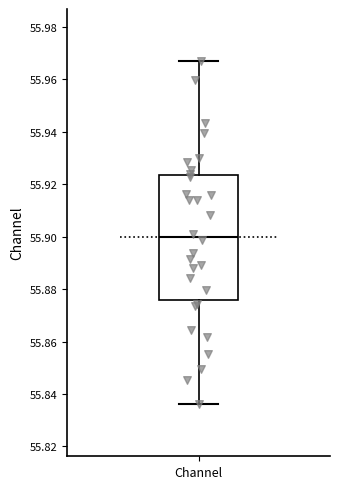

Transcribe this box plot: give where the median line is, the range the box spans, and where the two whiskers end, as read against the y-axis. The values are not printed on the chart, so give them approximately, as read against the axis.

median 55.900, box 55.876 to 55.924, whiskers 55.836 to 55.966